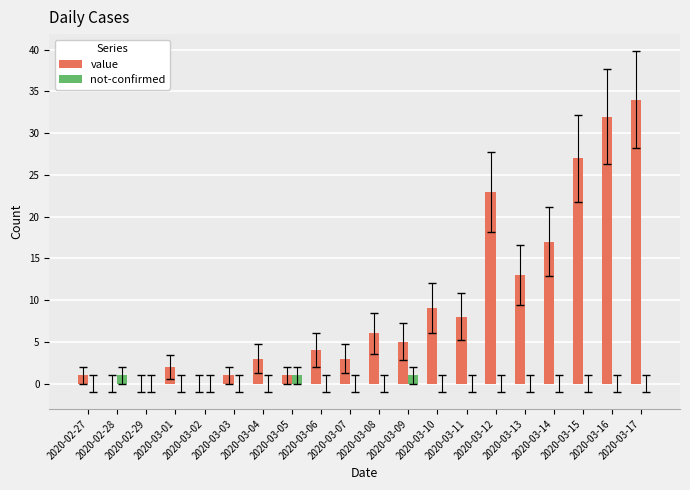

Which label corresponds to the largest value in the chart?

2020-03-17